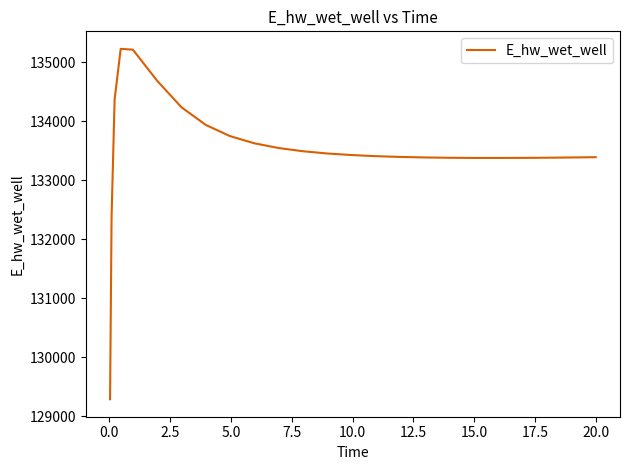

What is the minimum value shown in the chart?

129292.0